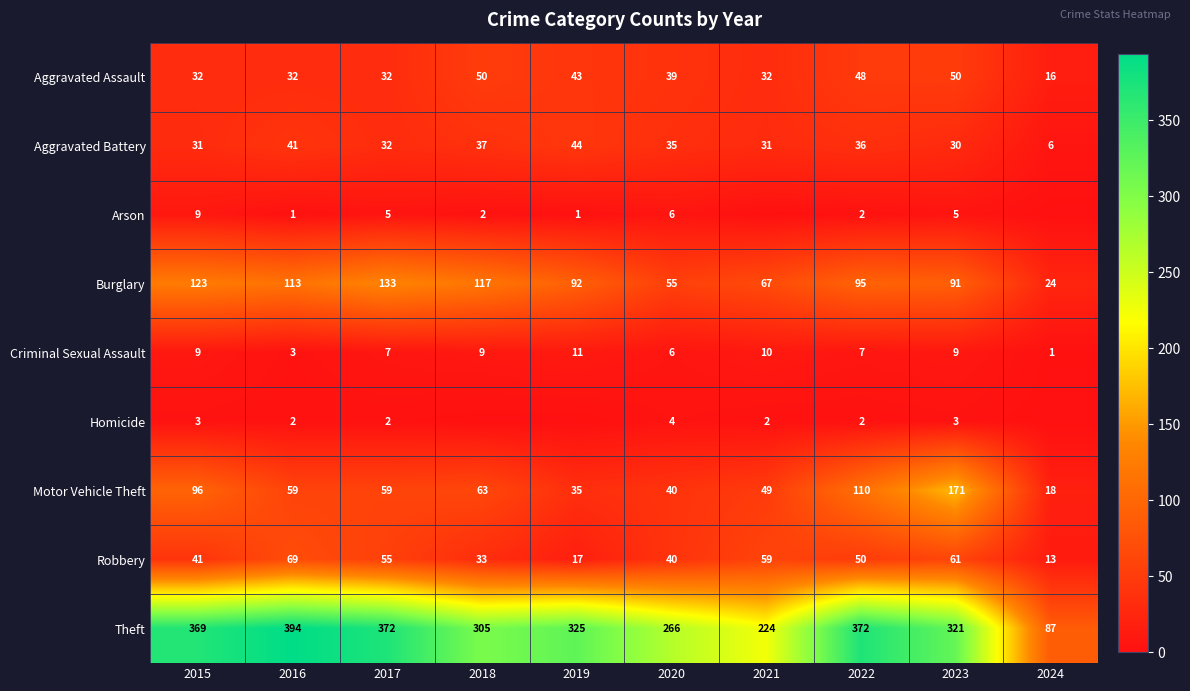

What is the sum of the Aggravated Battery values at 2023 and 2021?

61